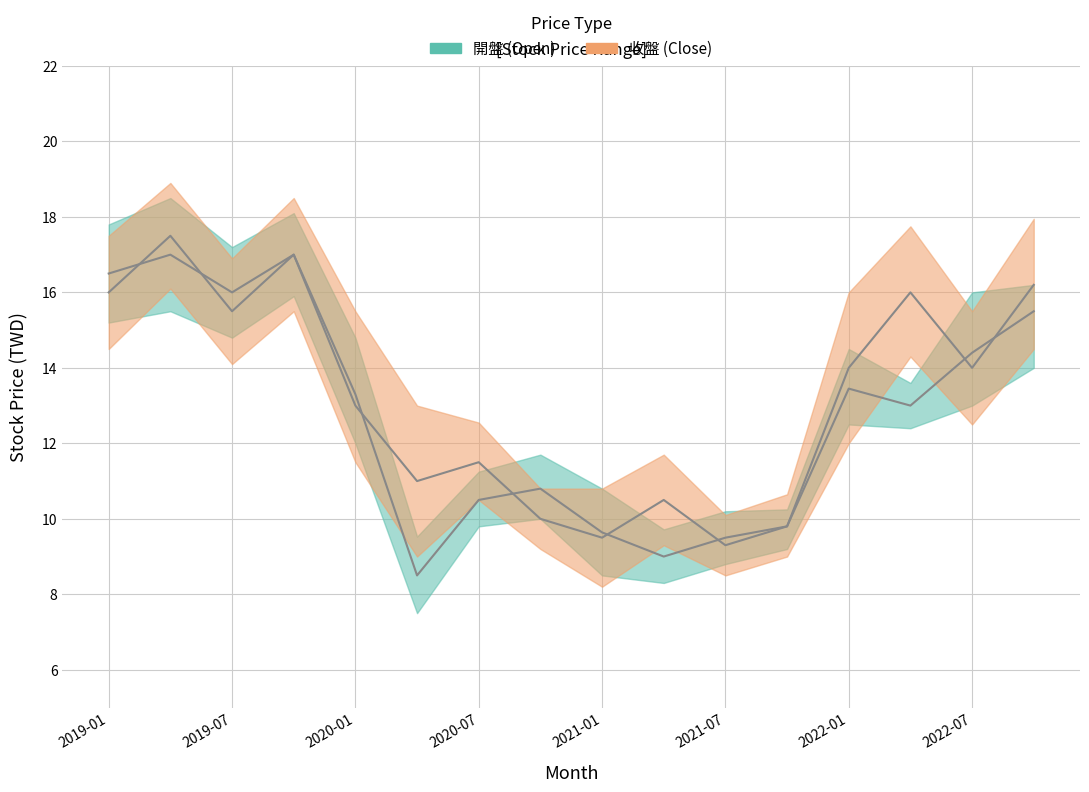

What position from the left is 2022-04?

14